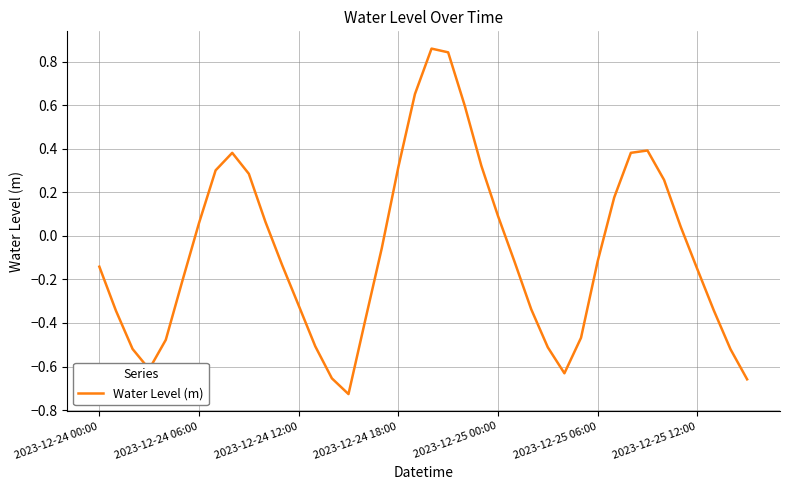

What is the difference between the maximum and minimum values?

1.6